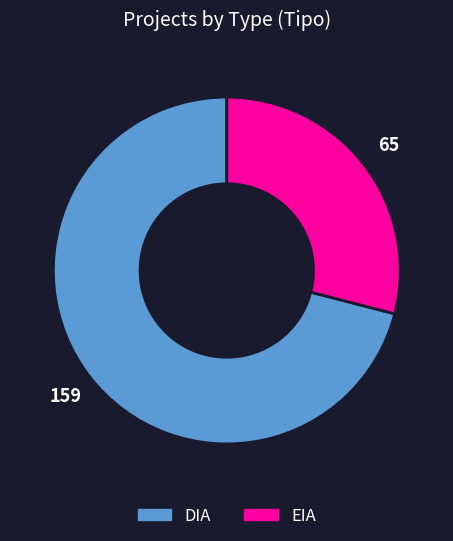

How many slices are in this pie chart?

2